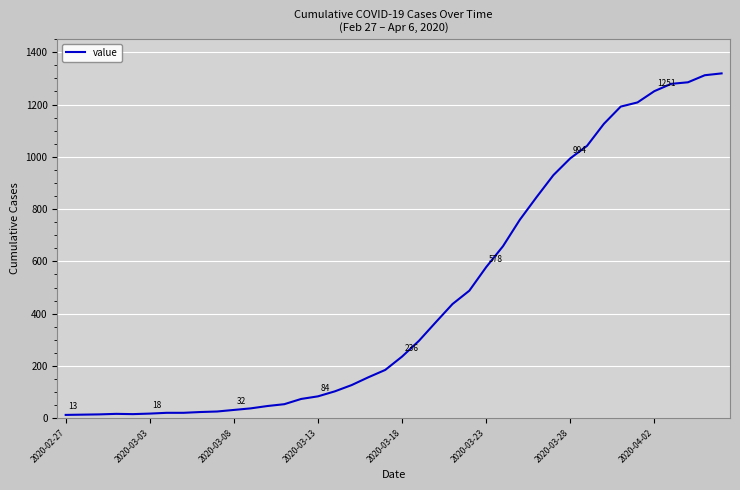

What is the difference between the maximum and minimum values?

1306